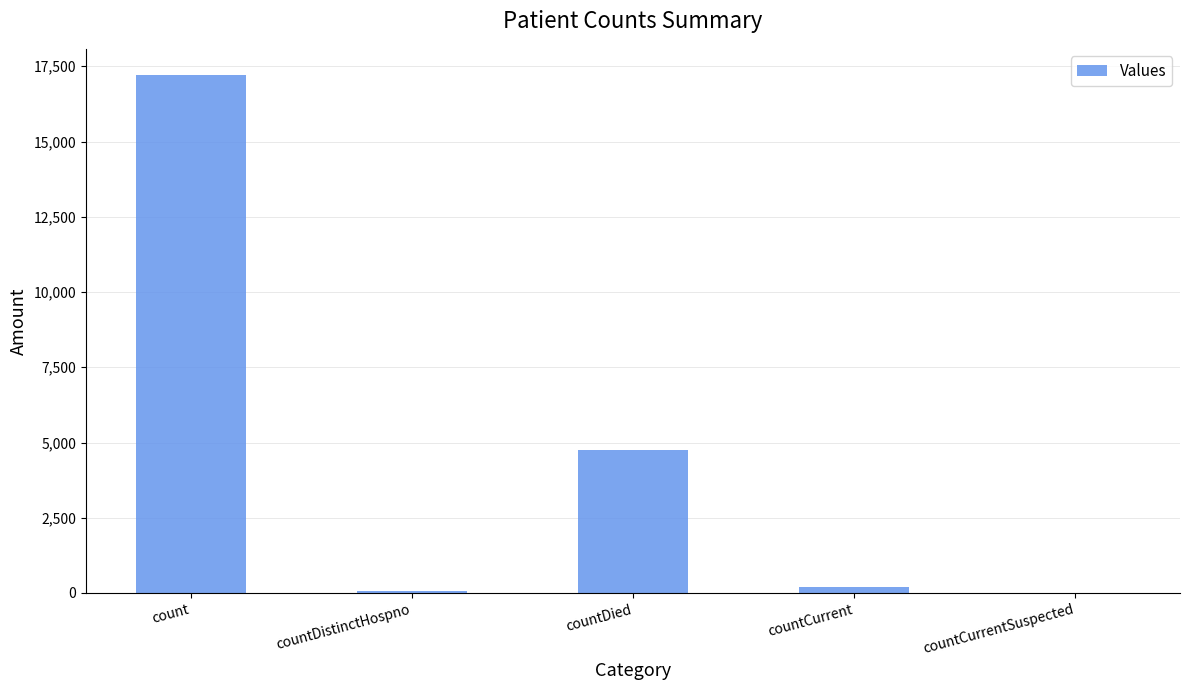

What is the sum of all values?

22237